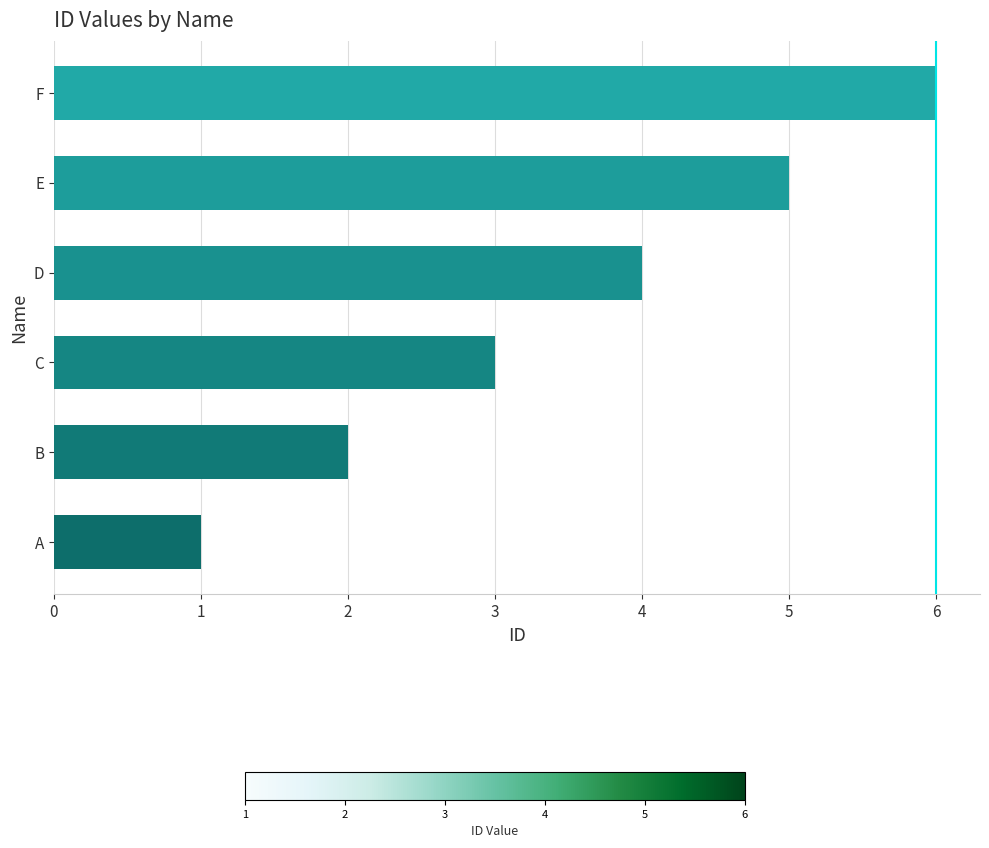

Are the bars grouped side by side (vs. stacked)?

No